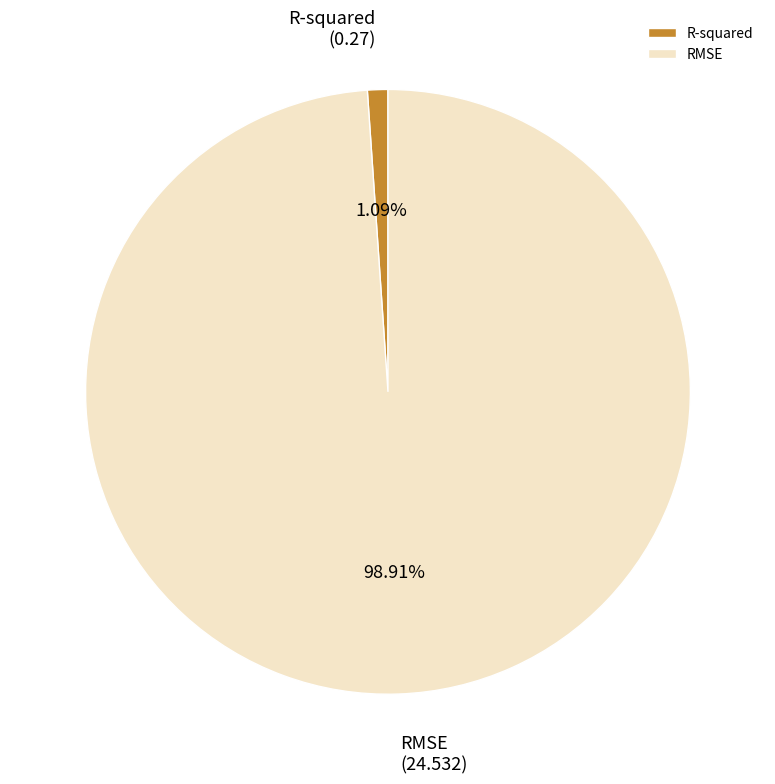

Which category has the smallest portion of the pie?

R-squared